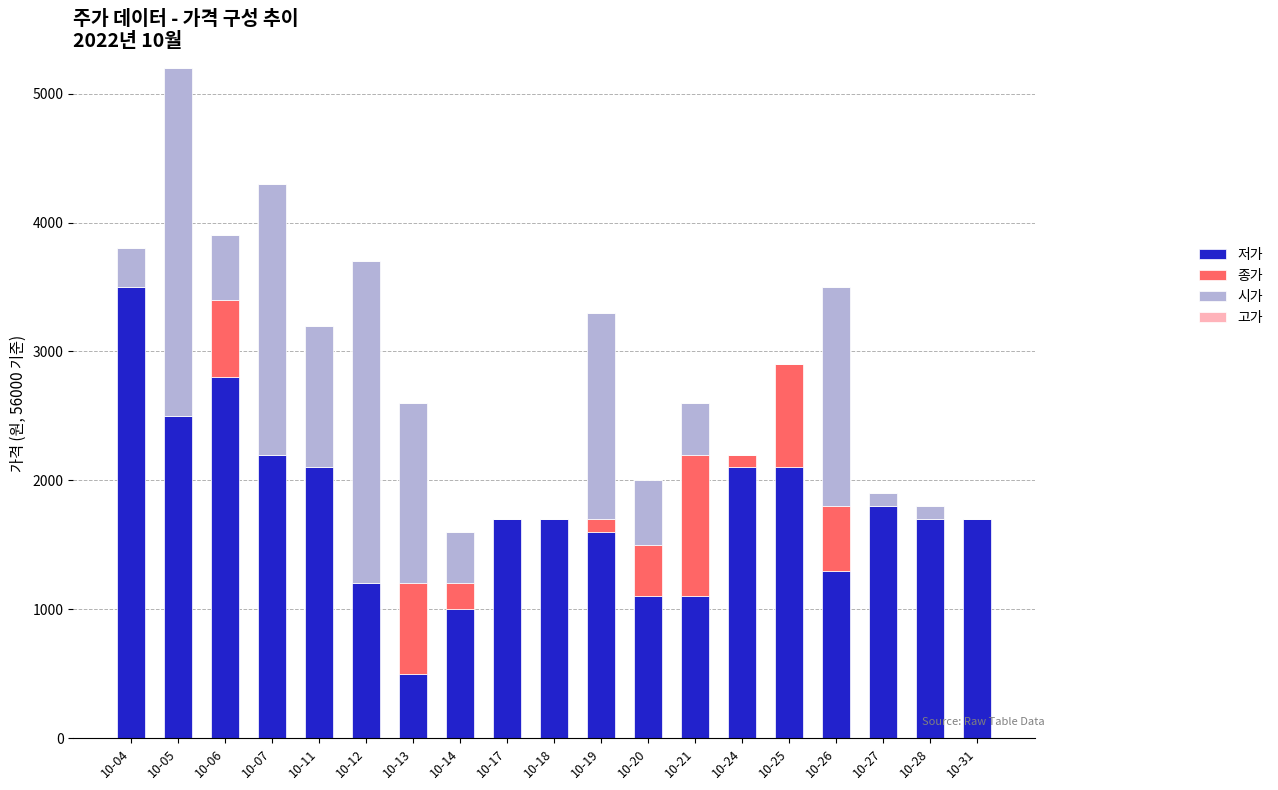

At which category is the sum across all series the highest?

10-05